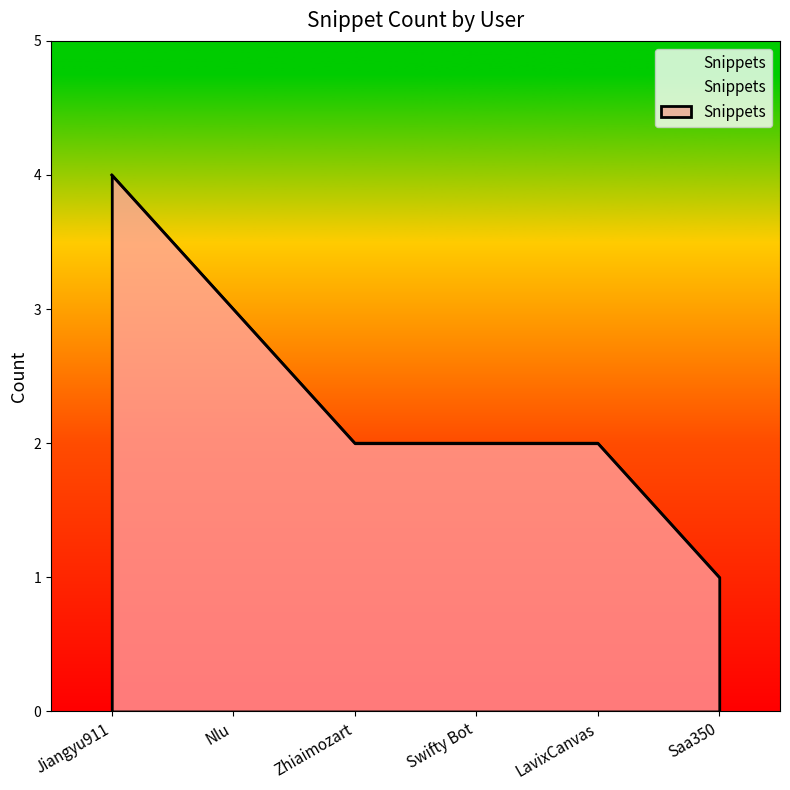

True or false: the data has more than 2 interior local peaks.

False